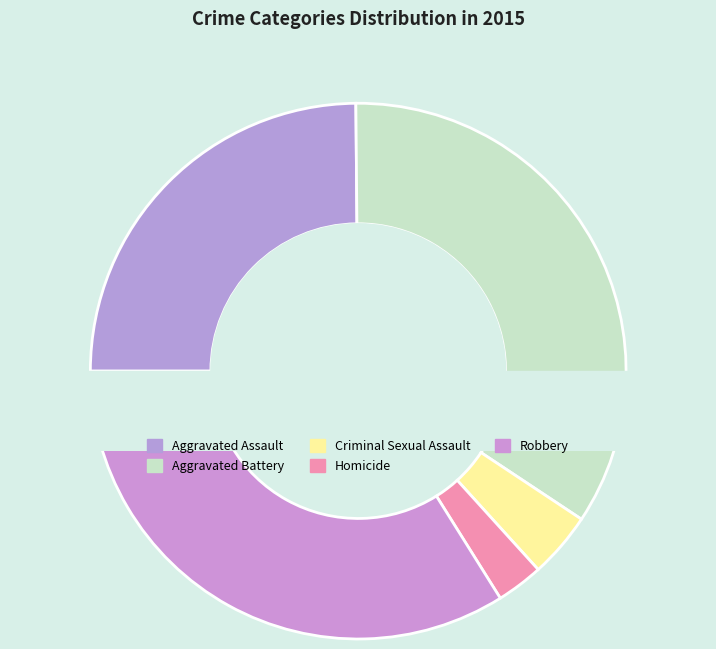

What is the change in value from Aggravated Assault to Homicide?

-117